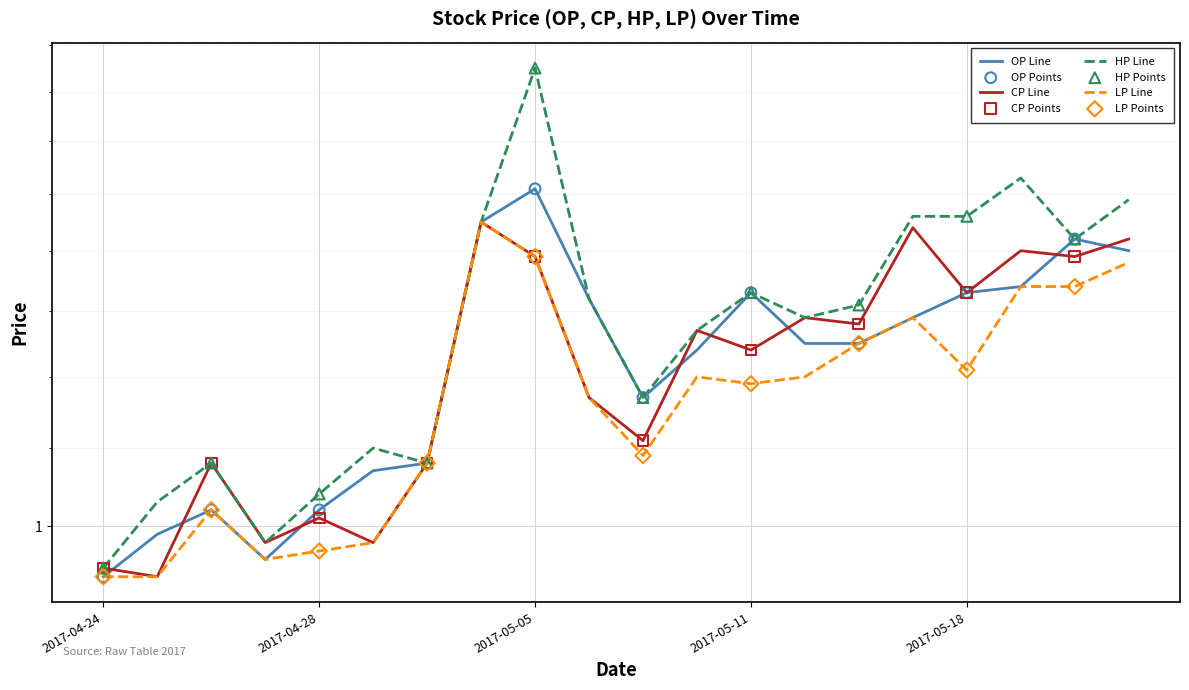

Is the value of HP at 2017-05-17 greater than the value of LP at 2017-05-22?

Yes